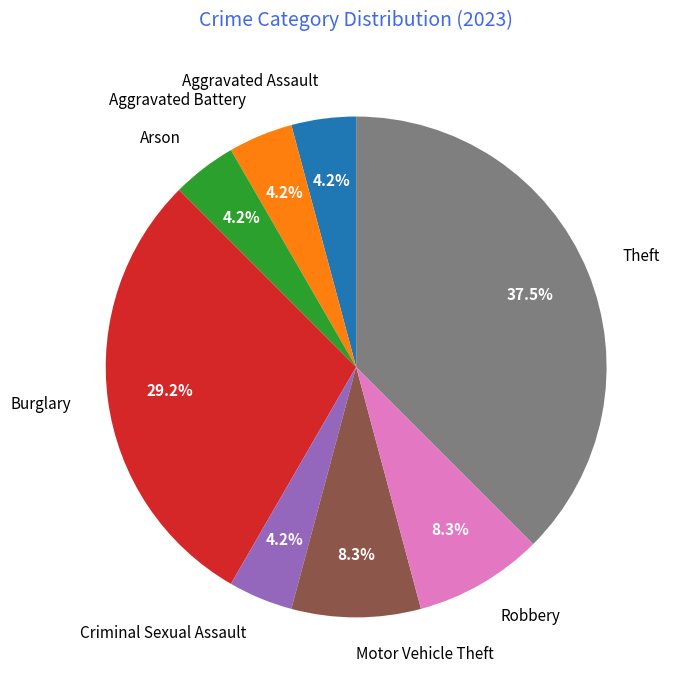

True or false: Arson accounts for 4% of the total.

True